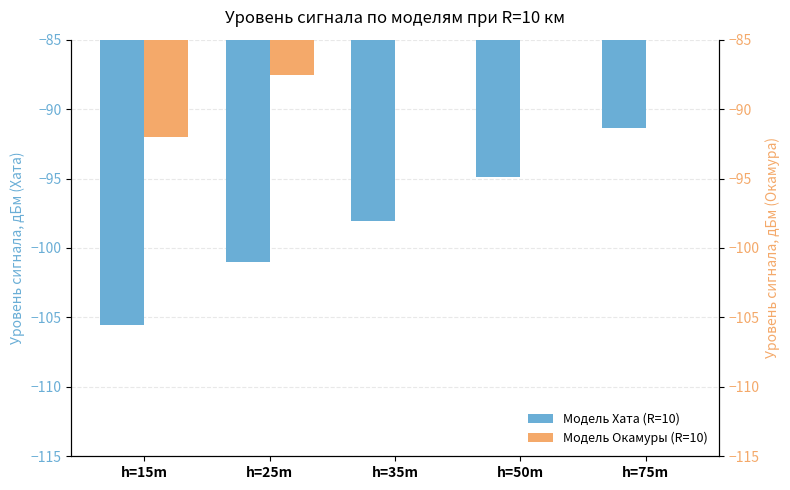

Does the chart contain stacked bars?

No